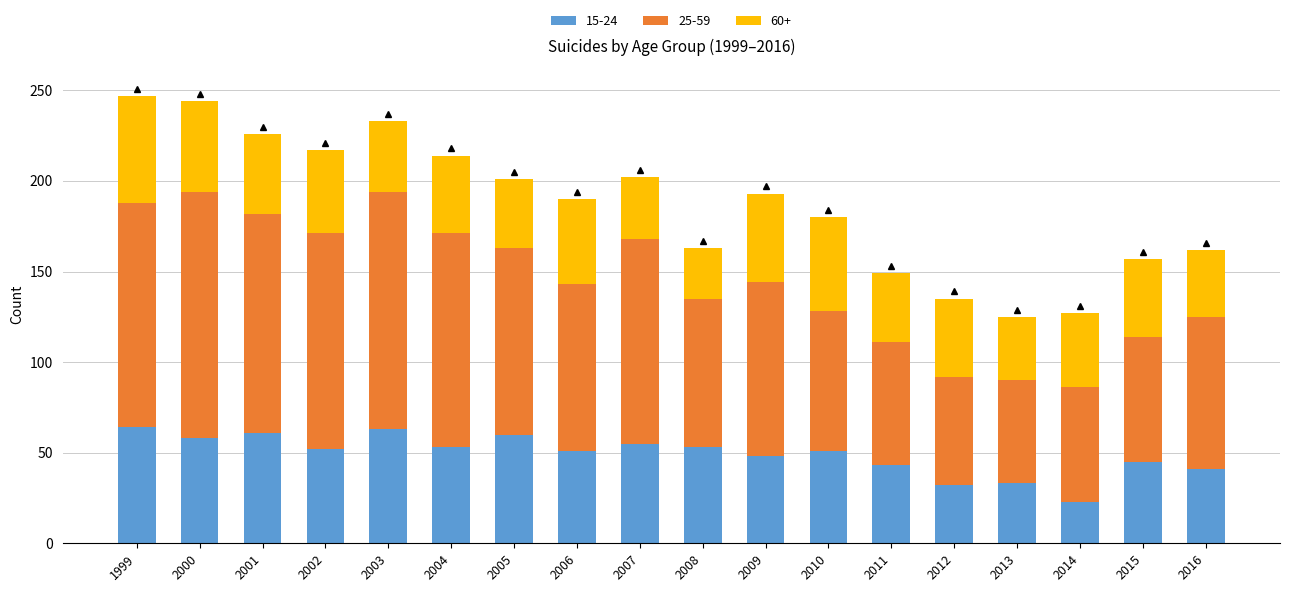

What is the total value across all series at 2000?

244